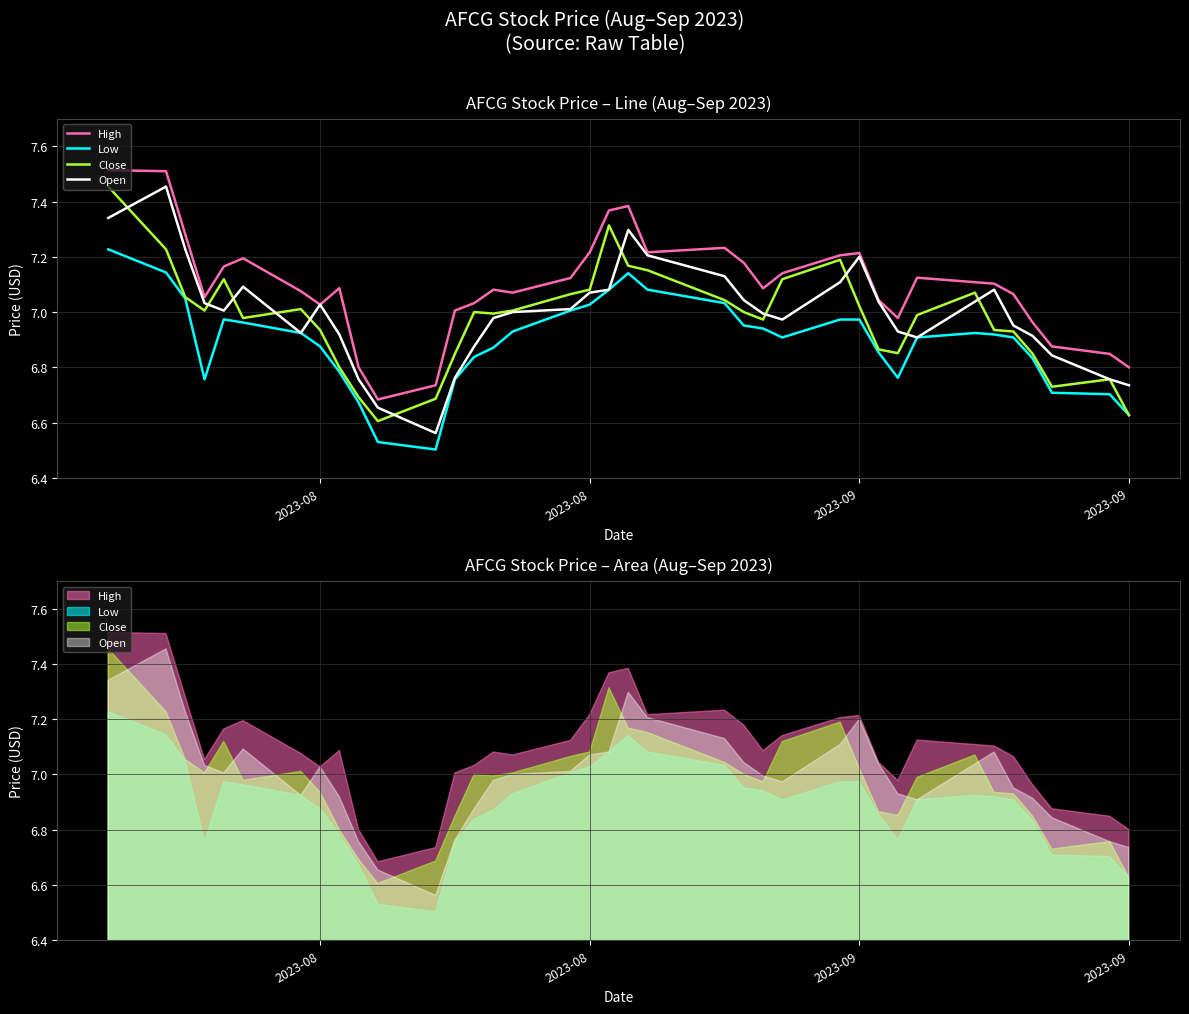

Which category has the highest value in the Low series?

2023-08